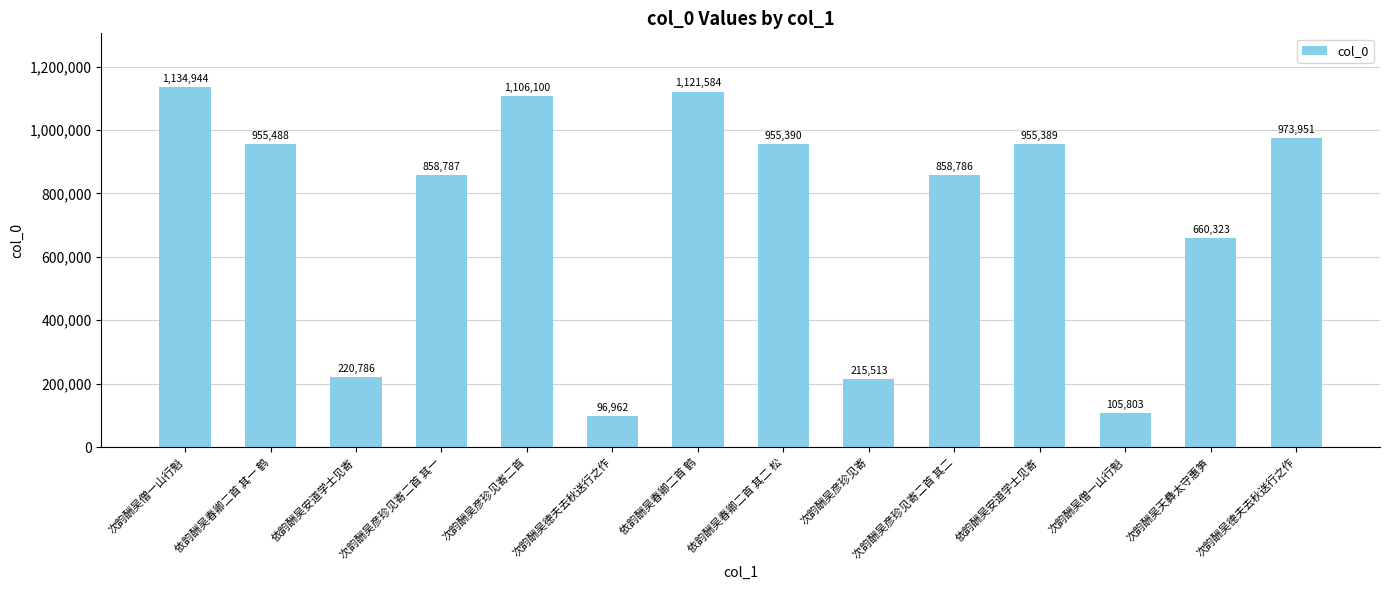

How many series are shown in this chart?

1